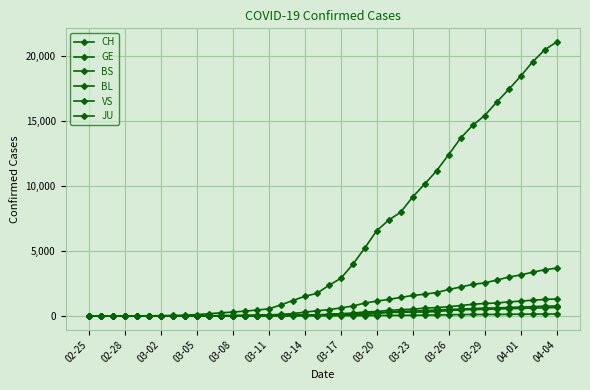

Where does the CH series first go above 2350?

03-17